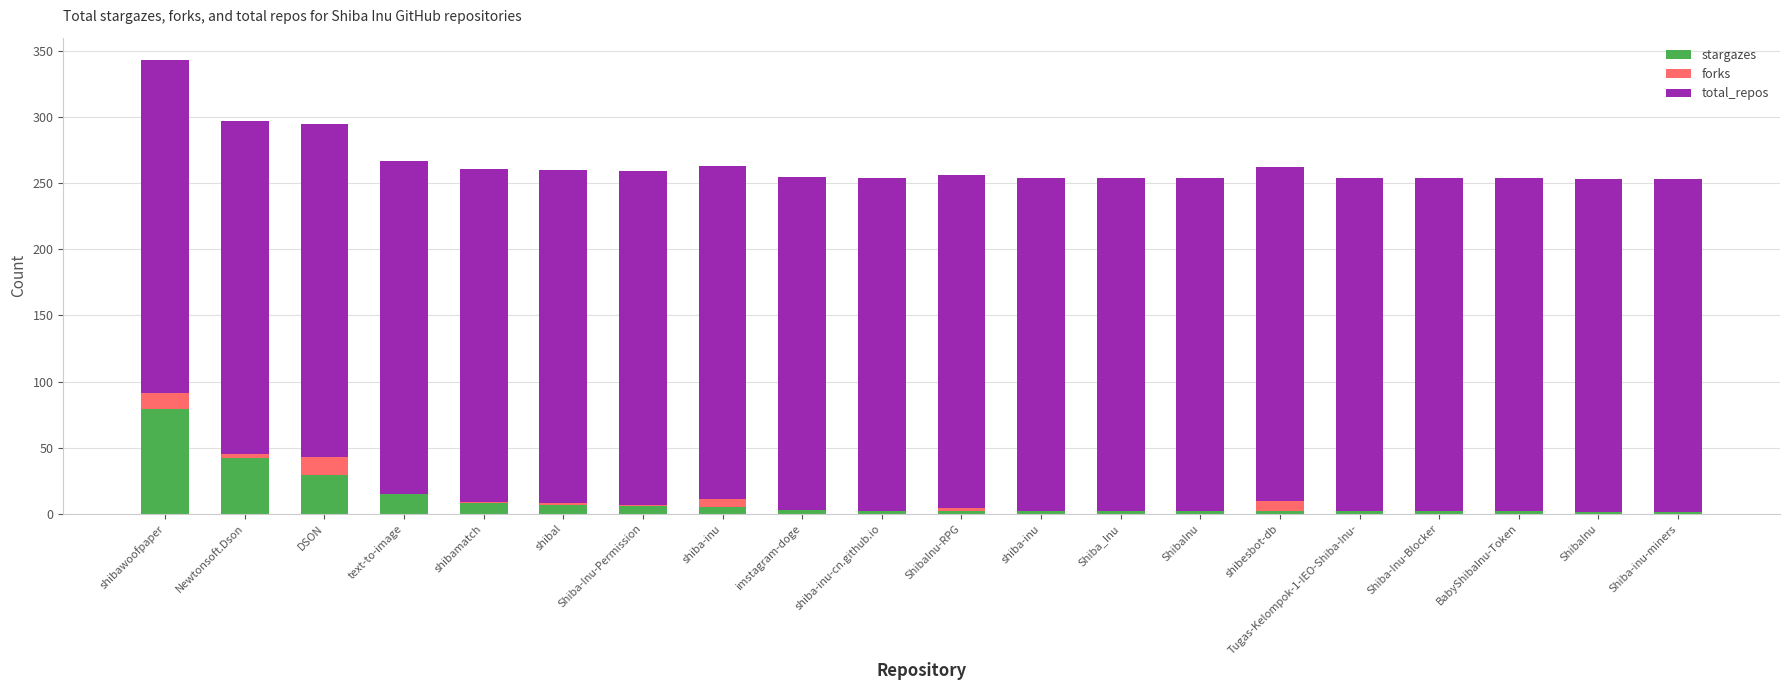

What are all the series names shown in the legend?

stargazes, forks, total_repos